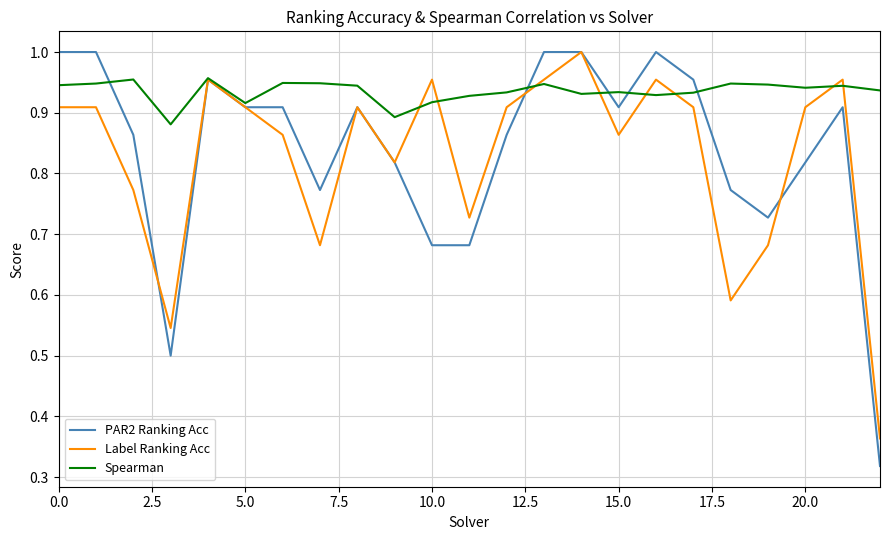

Which series has the widest spread of values?

PAR2 Ranking Acc